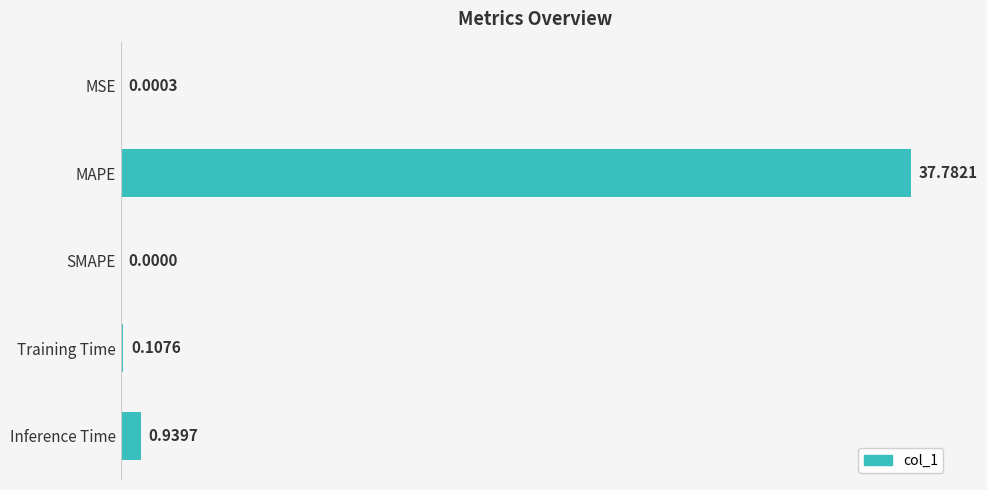

Between MSE and SMAPE, which is larger?

MSE